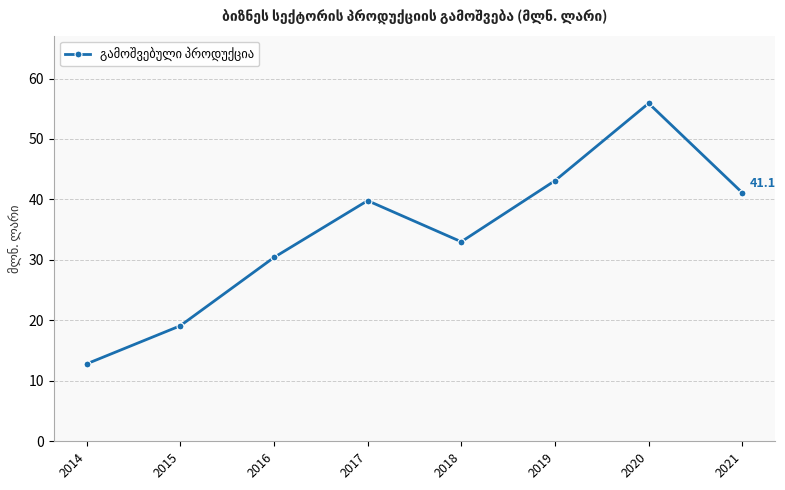

At which category does the data reach its first local peak?

2017